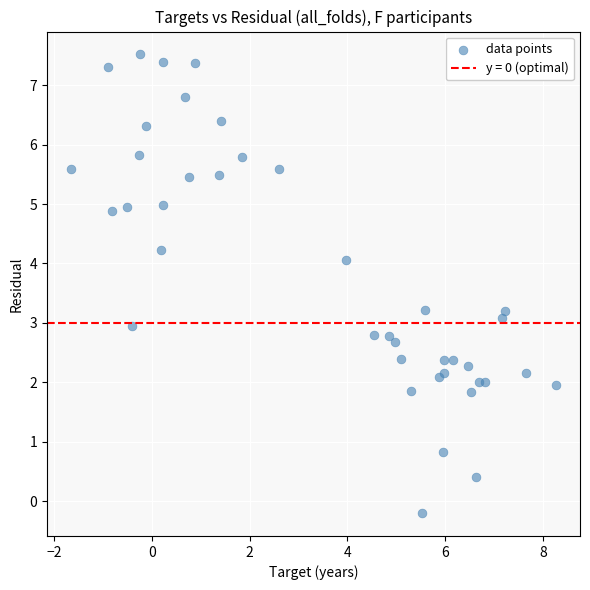

What is the range of X values (max minus min)?

9.9